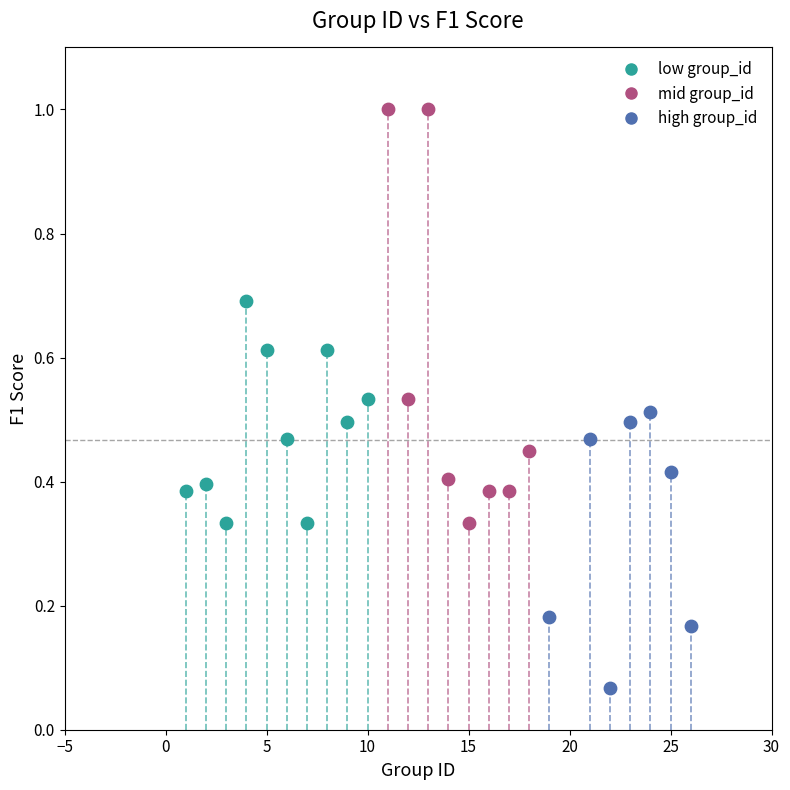

Which series has the largest Y range (max minus min)?

mid group_id